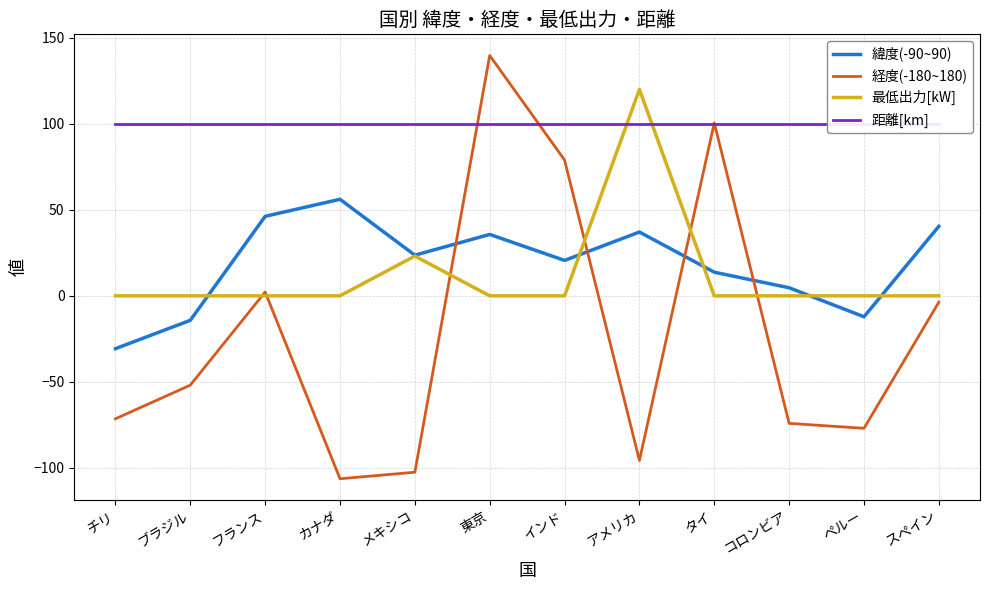

The 緯度(-90~90) series shows 13.8 at タイ. True or false?

True